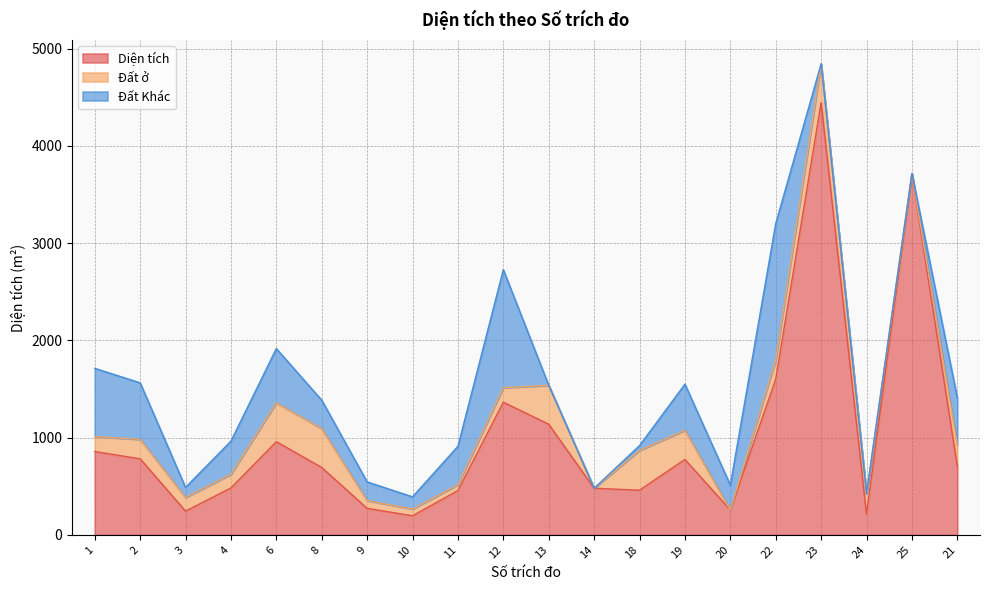

What is the difference between the Đất ở values at 24 and 13?

188.1